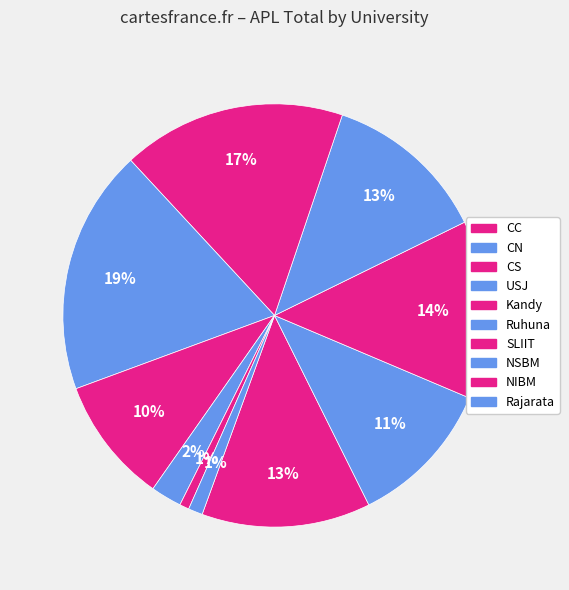

Count the number of slices in the pie.

10